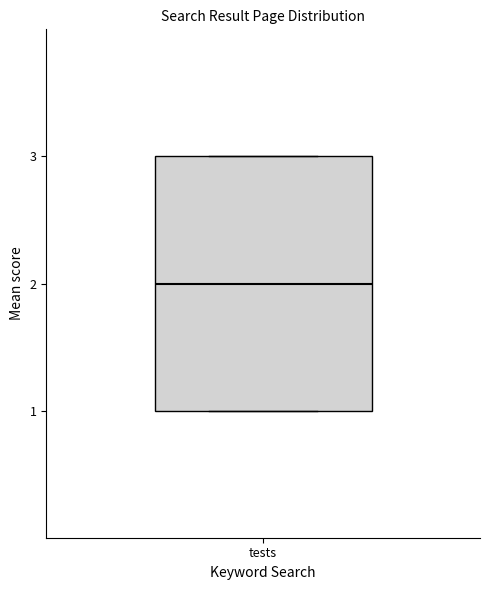

Where is the upper edge of the box for tests on the y-axis? The values are not printed on the chart, so give them approximately, as read against the axis.

3